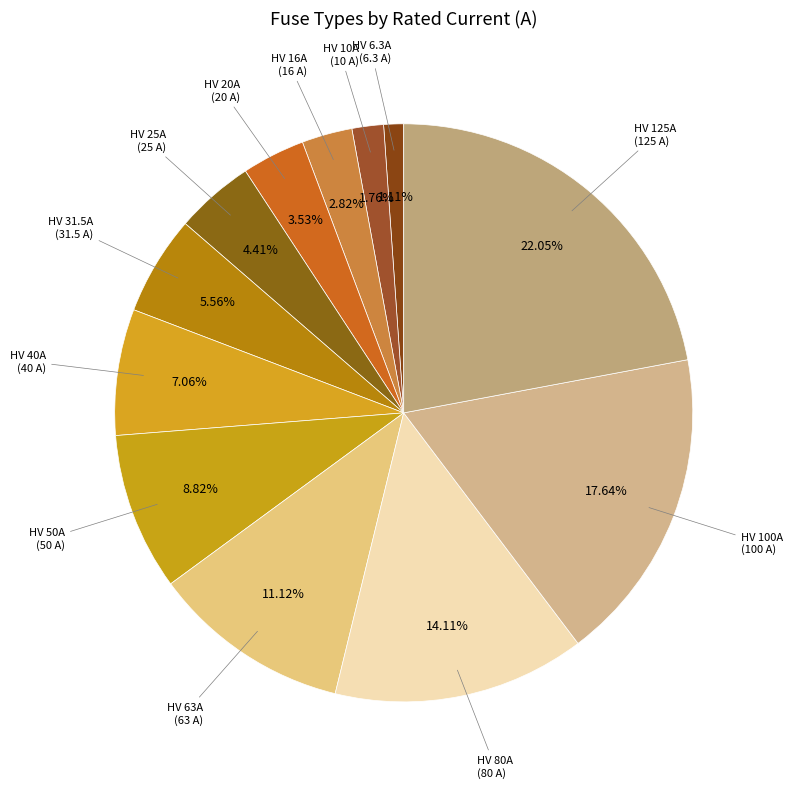

Count the number of slices in the pie.

12